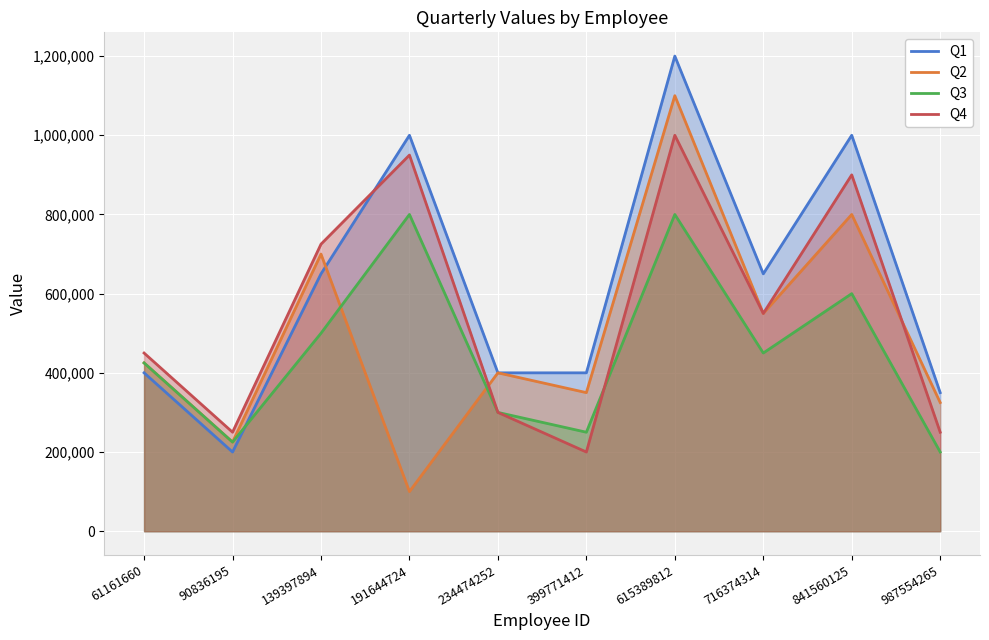

Rank the series at 399771412 from highest to lowest value.

Q1, Q2, Q3, Q4